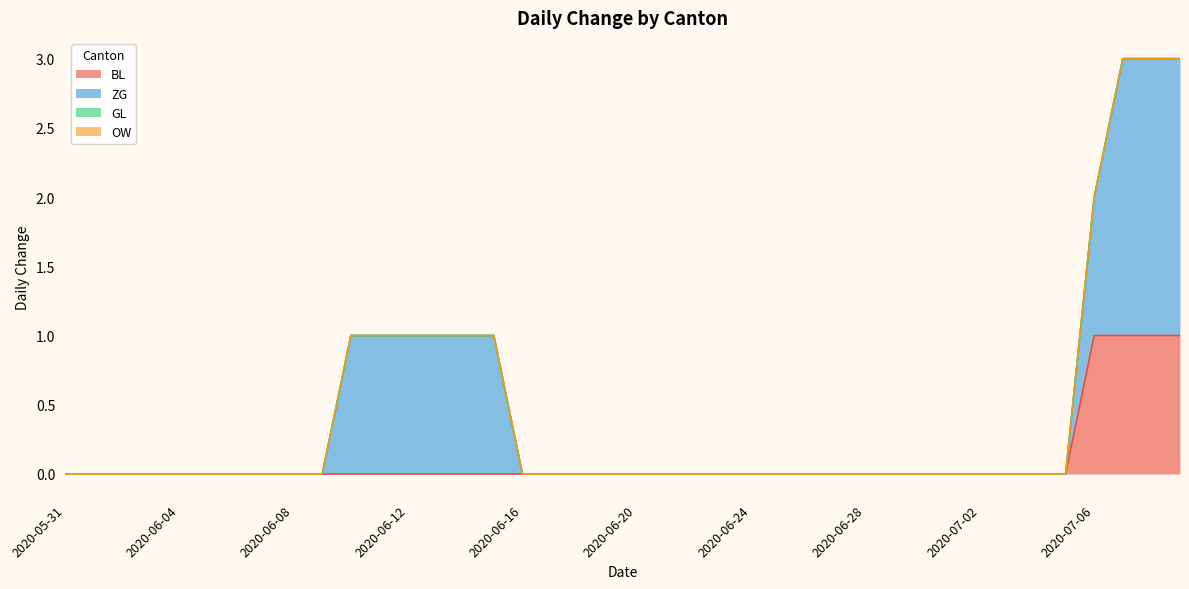

At which category does the chart reach its minimum across all series?

2020-05-31